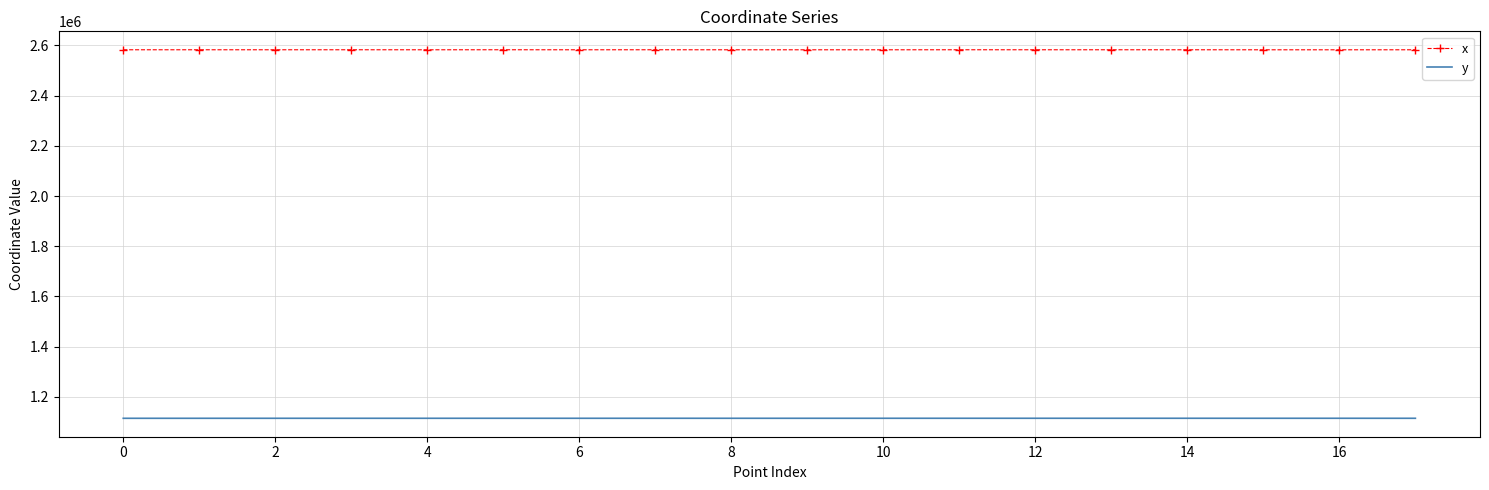

True or false: x and y cross at least once.

False